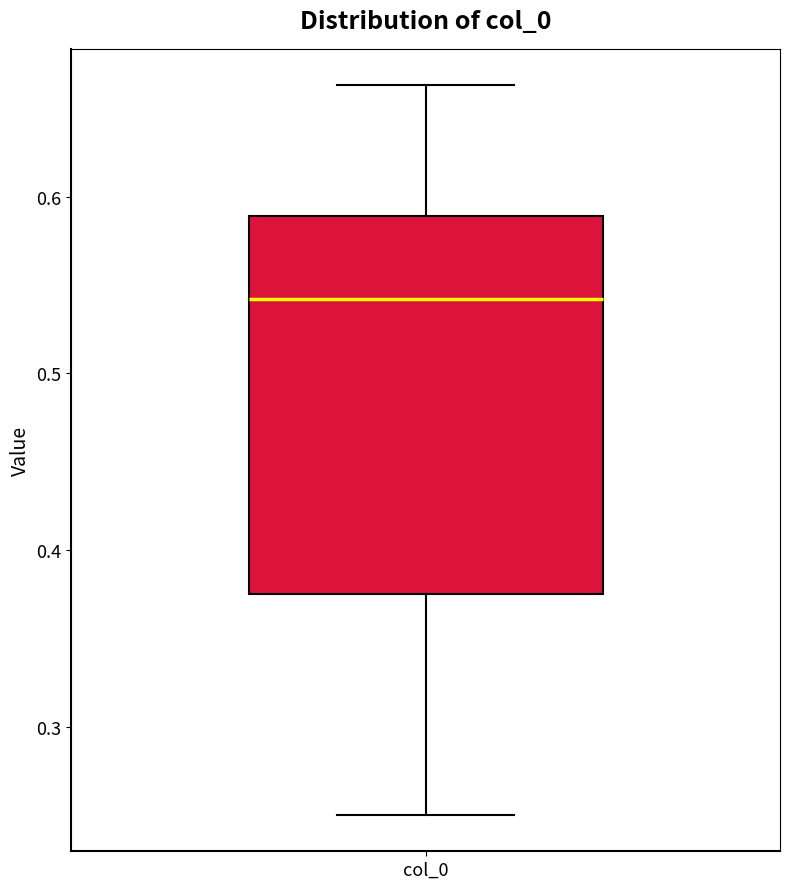

Transcribe this box plot: give where the median line is, the range the box spans, and where the two whiskers end, as read against the y-axis. The values are not printed on the chart, so give them approximately, as read against the axis.

median 0.54, box 0.37 to 0.59, whiskers 0.25 to 0.66